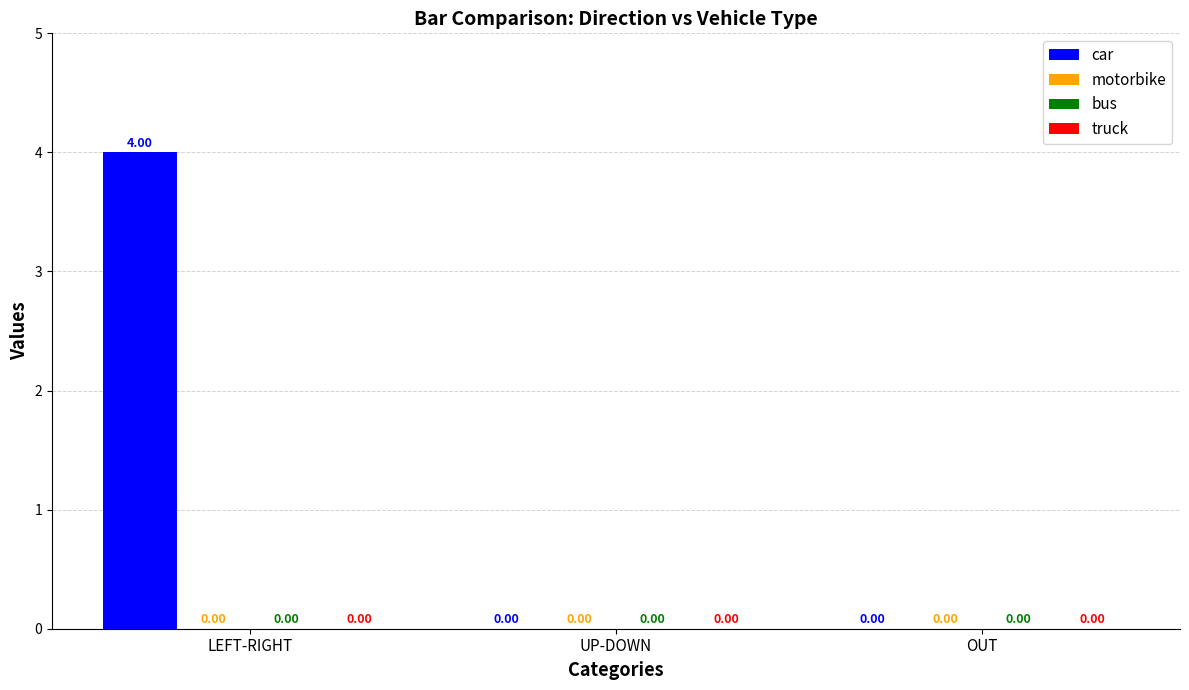

What is the greatest value displayed?

4